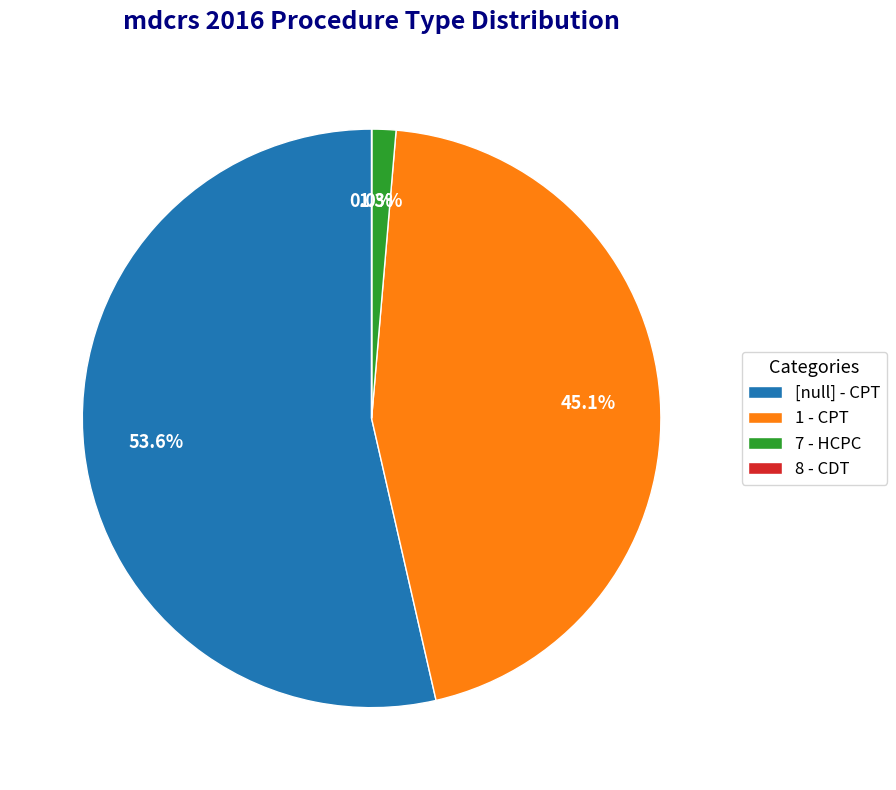

Combined, what portion of the pie is 7 - HCPC and [null] - CPT?

54.9%